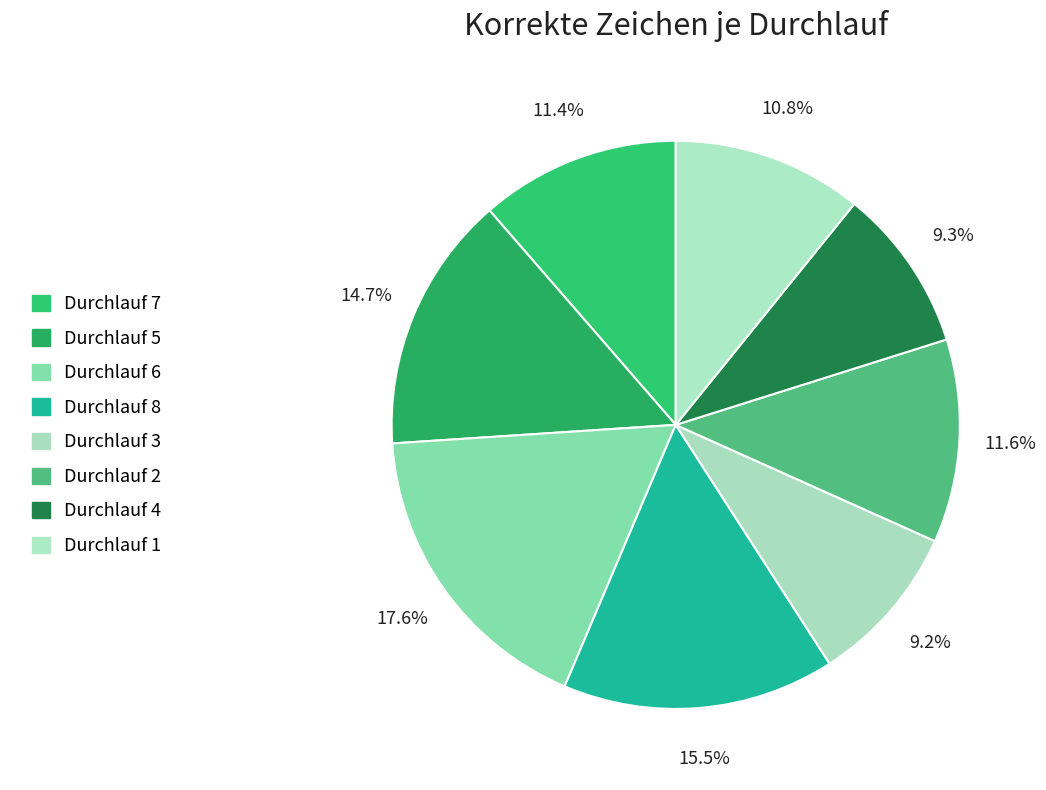

Does any single category account for the majority?

No